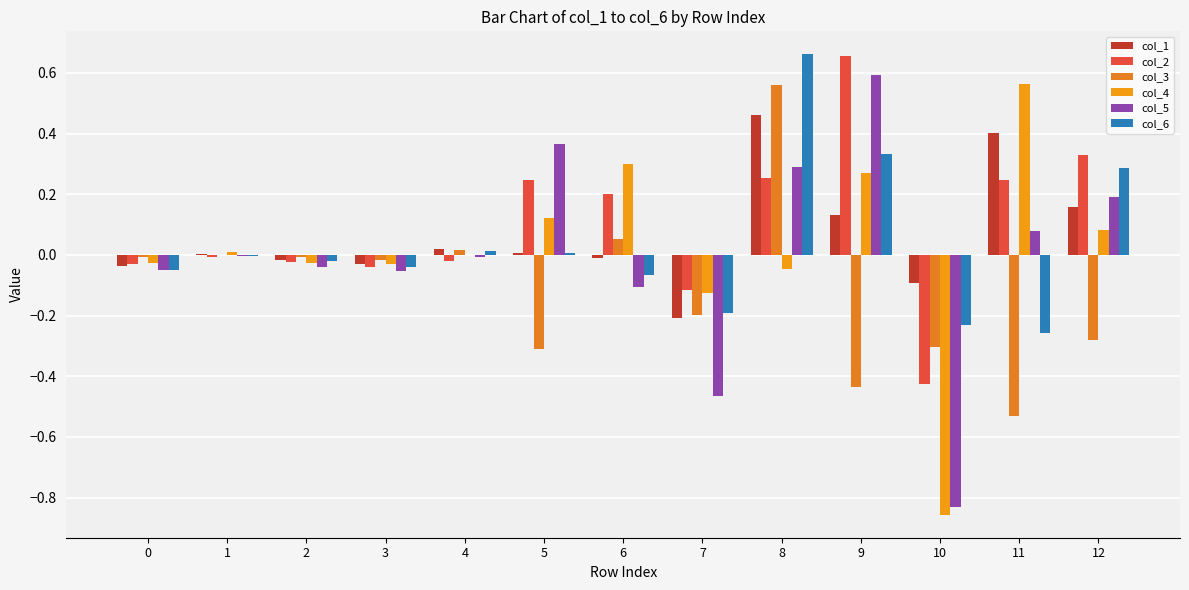

What is the average value of the col_2 series?

0.1